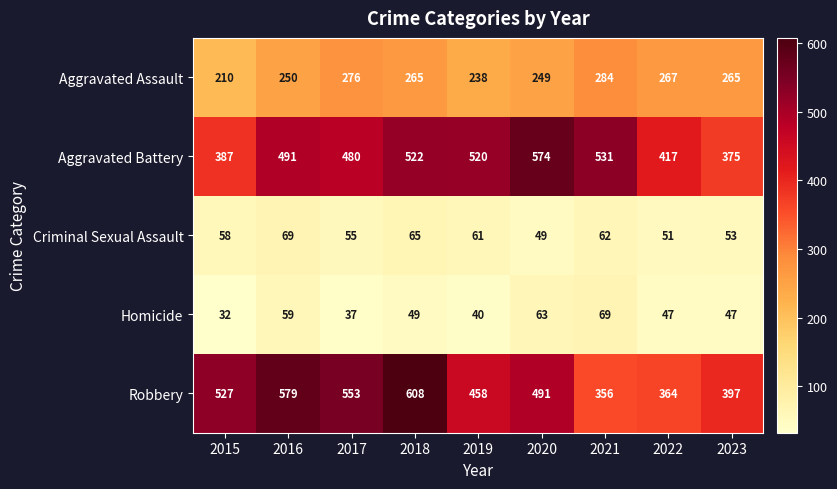

What is the total value across all series at 2023?

1137